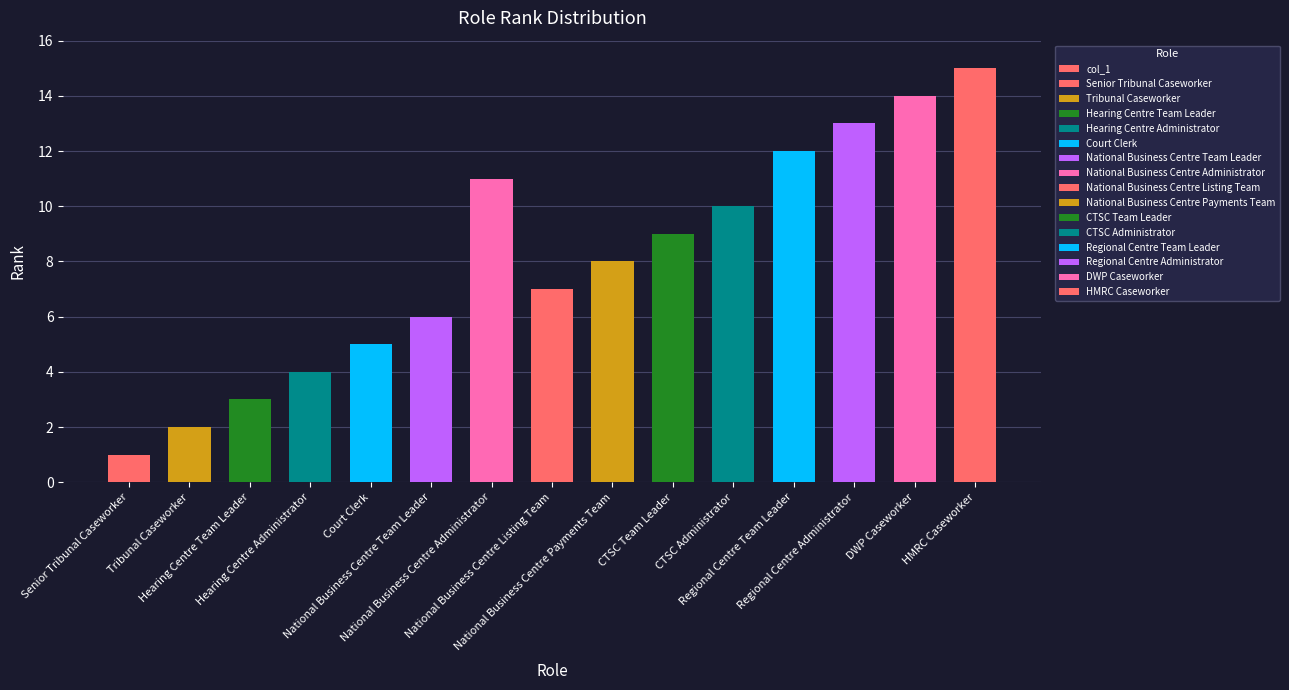

Reading left to right, extract all data points from this chart.

1	2	3	4	5	6	11	7	8	9	10	12	13	14	15